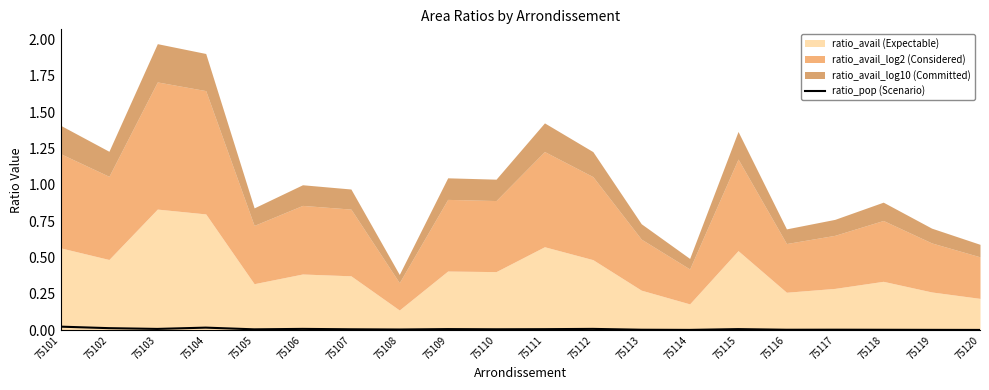

The ratio_pop (Scenario) series shows 0.0 at 75115. True or false?

True